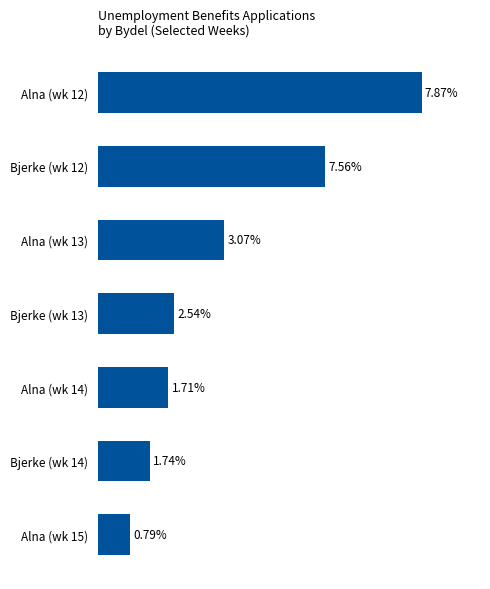

How many series are shown in this chart?

1